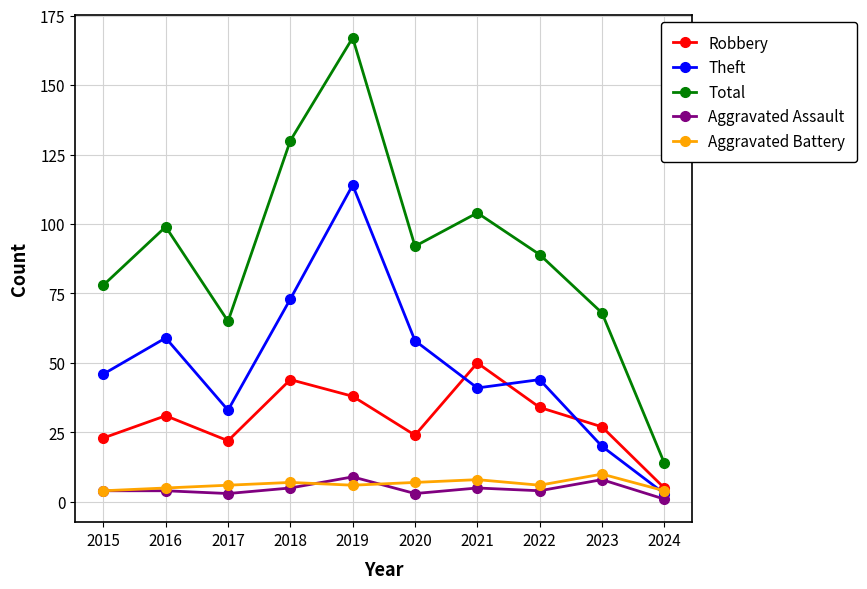

What is the approximate value of Total at 2015, to the nearest 5?

80